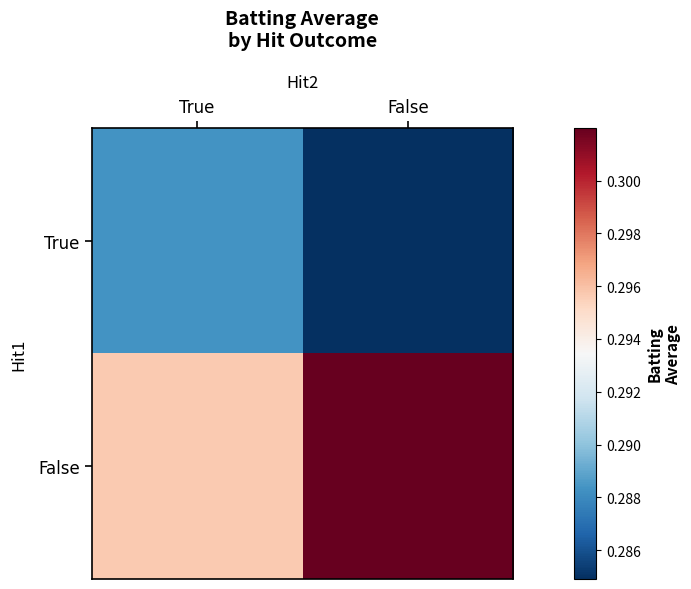

Which category has the highest value across all series?

False